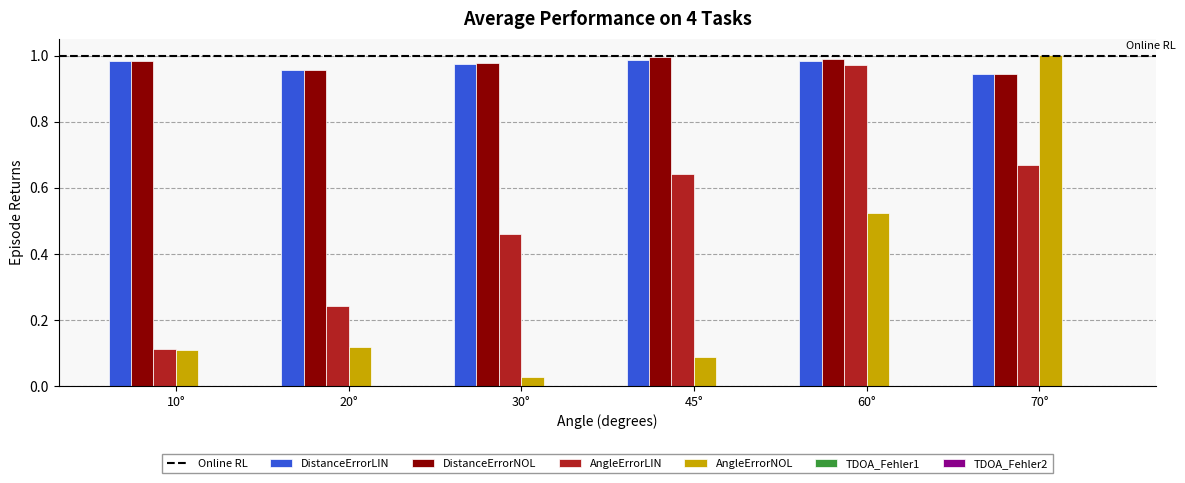

Does the chart contain stacked bars?

No